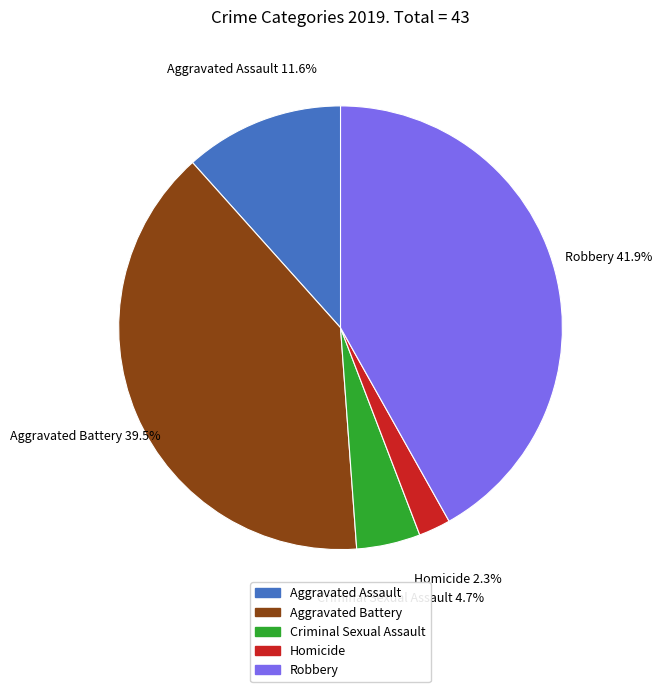

Between Criminal Sexual Assault and Aggravated Battery, which is larger?

Aggravated Battery